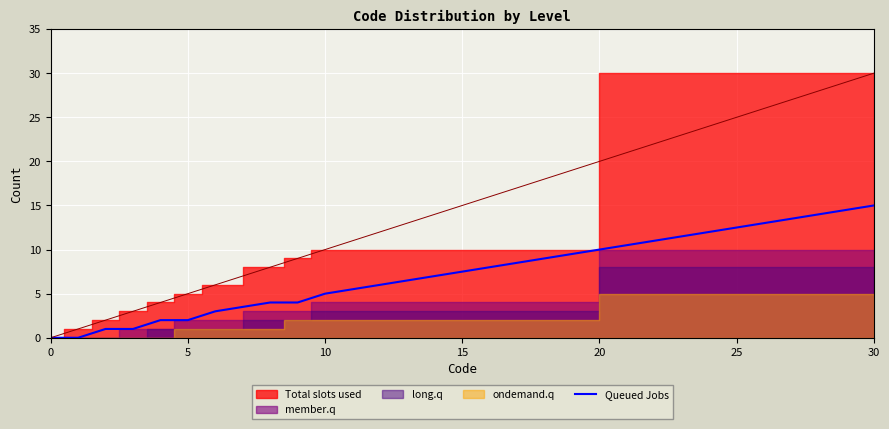

The value of Queued Jobs at 30 is 15. True or false?

True